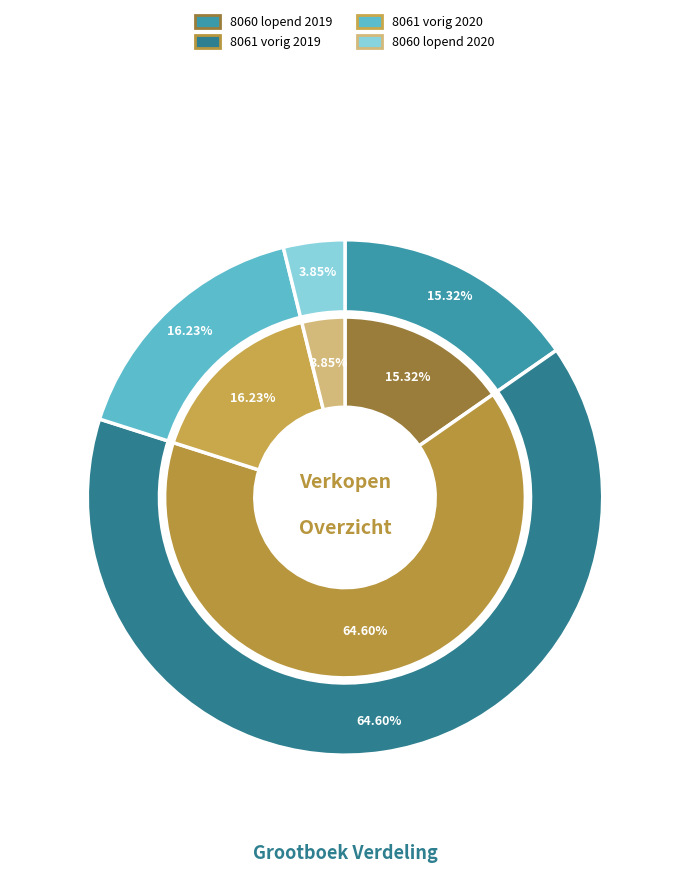

To the nearest percent, what portion does 8061 vorig 2019 represent?

65%